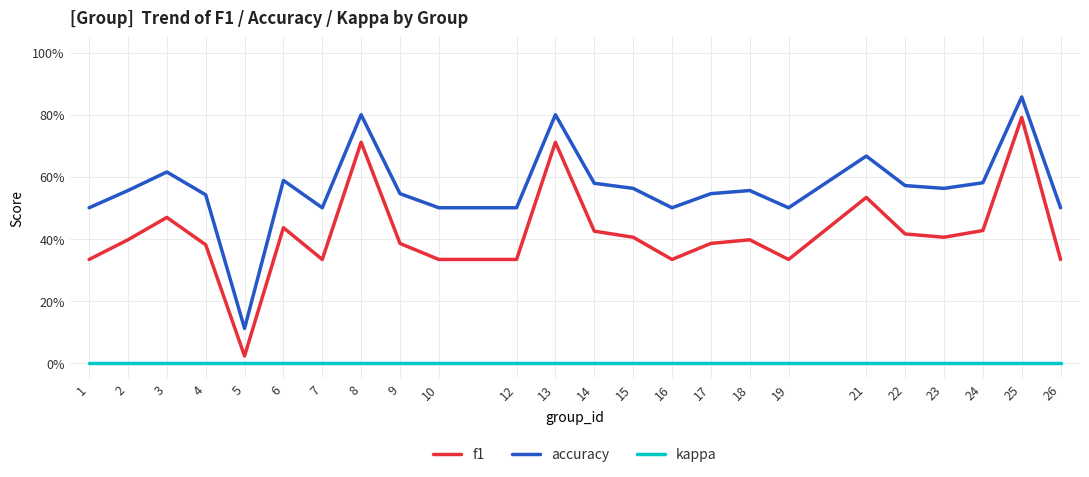

Does the chart display data point markers on the line(s)?

No